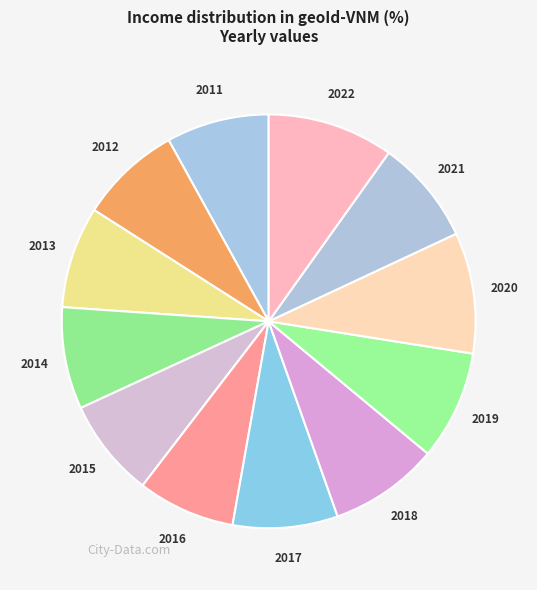

What is the largest slice in the pie chart?

2022